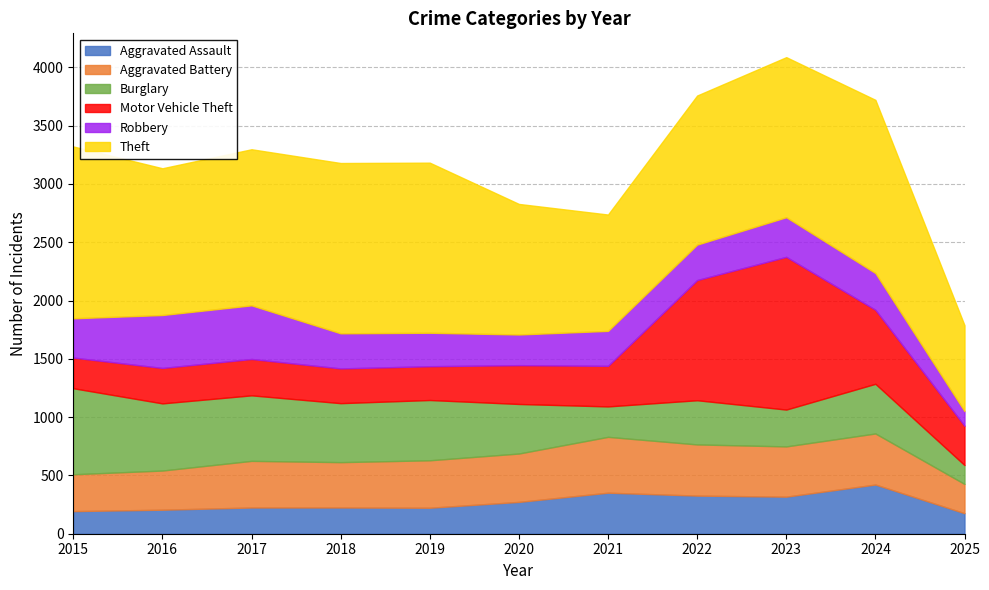

The Robbery series shows 383 at 2019. True or false?

False